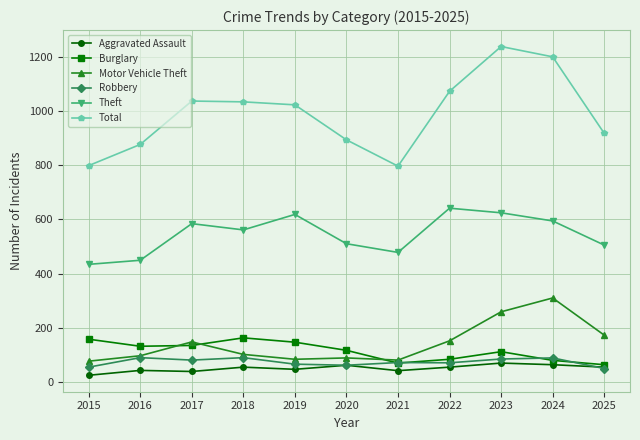

True or false: Motor Vehicle Theft has a value of 35 at 2017.

False